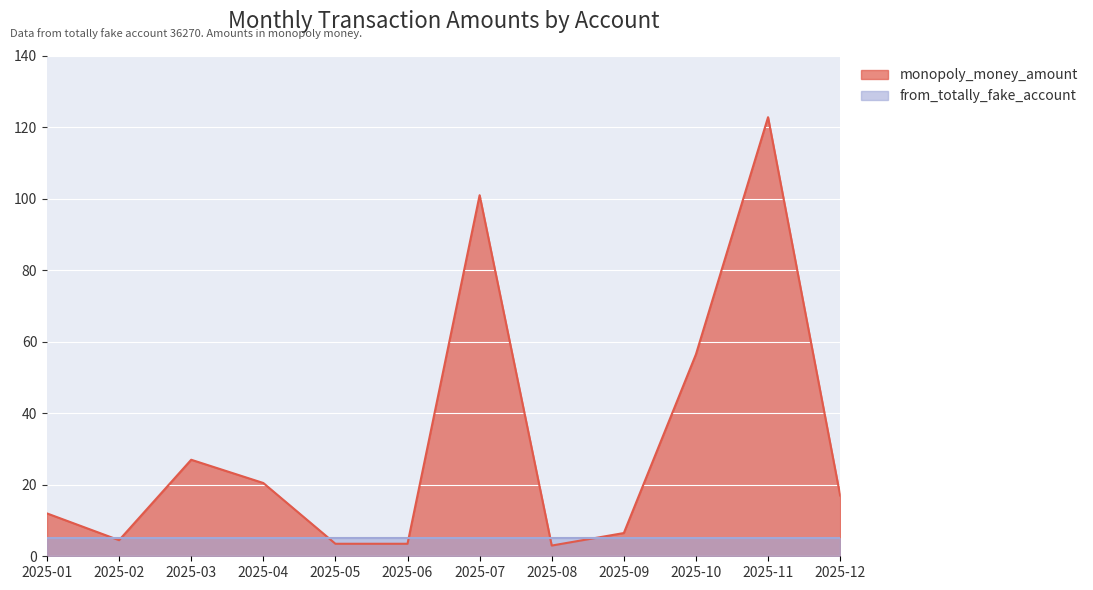

How many points are higher than both their immediate neighbors (excluding endpoints)?

3